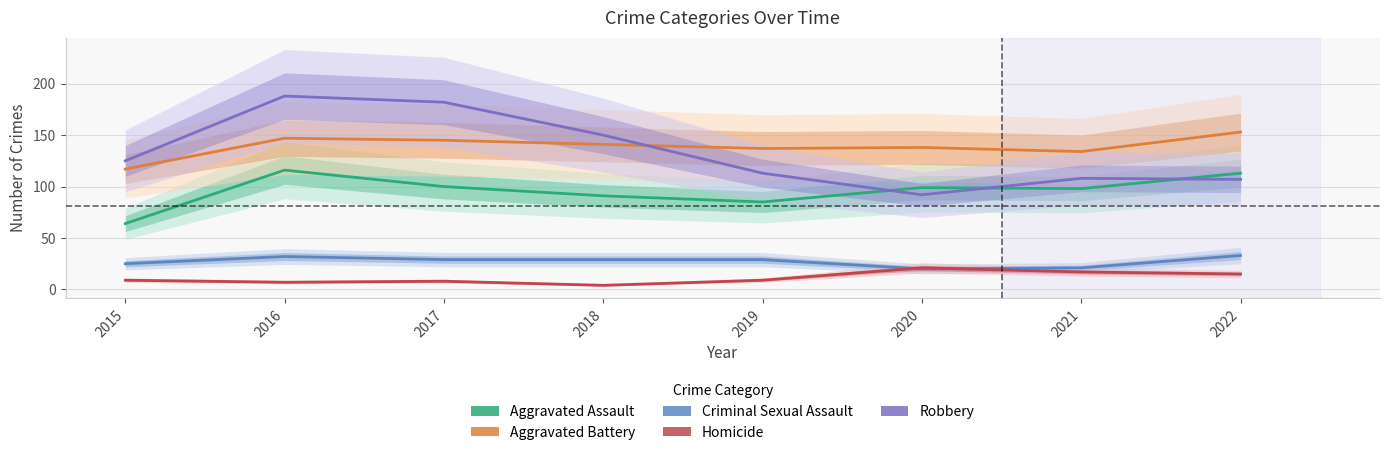

Where is the first local maximum for Criminal Sexual Assault?

2016